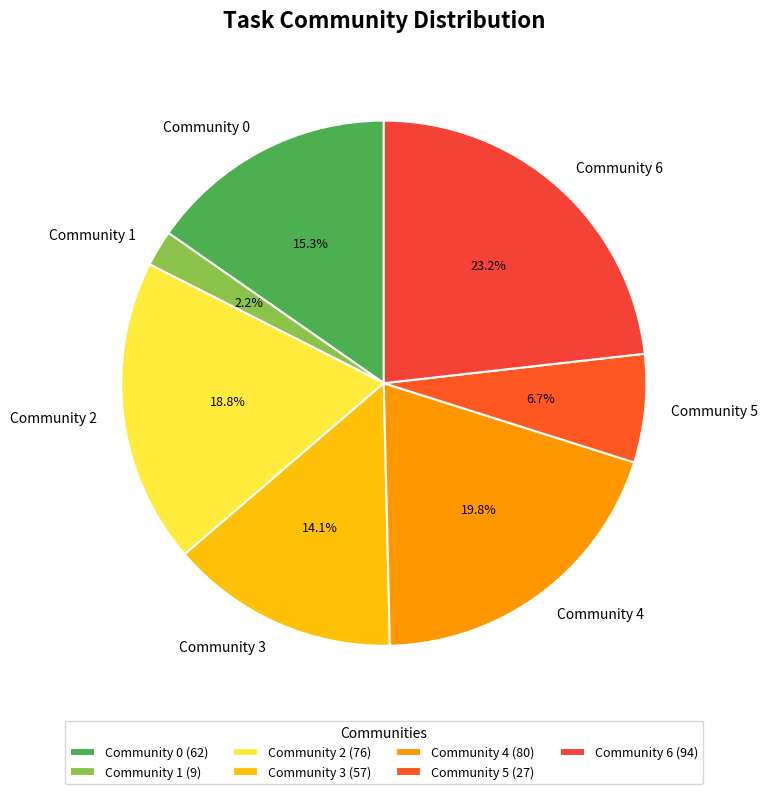

What percentage is the Community 6 slice, to the nearest percent?

23%